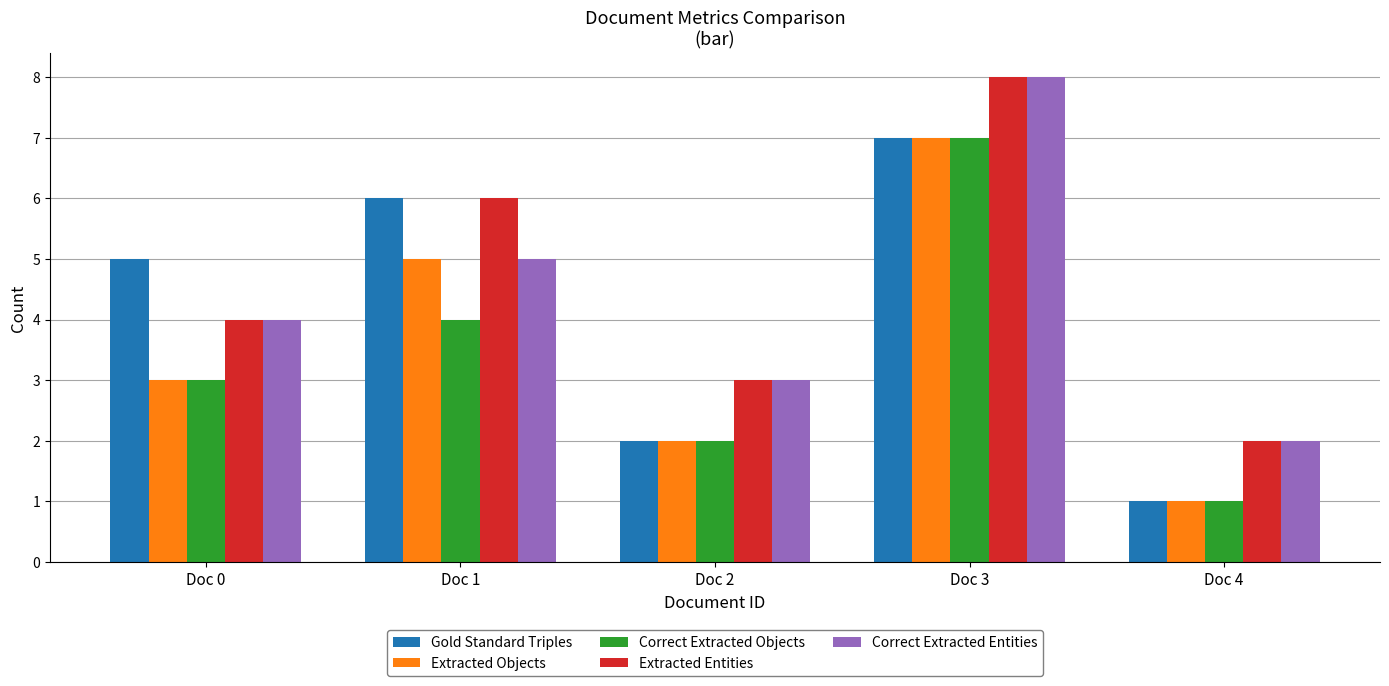

What is the difference between the maximum and minimum values in the Correct Extracted Entities series?

6